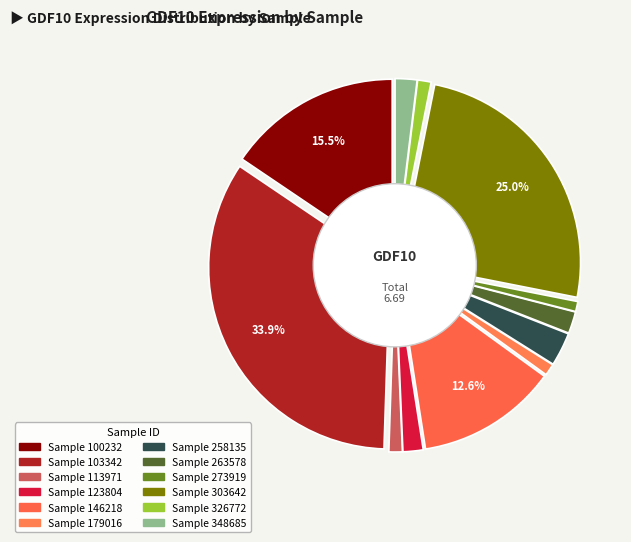

To the nearest percent, what portion does 179016 represent?

1%